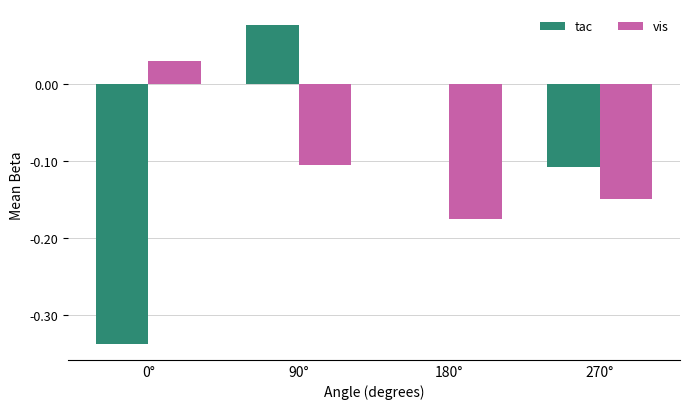

Is the value of tac at 0° greater than the value of vis at 90°?

No